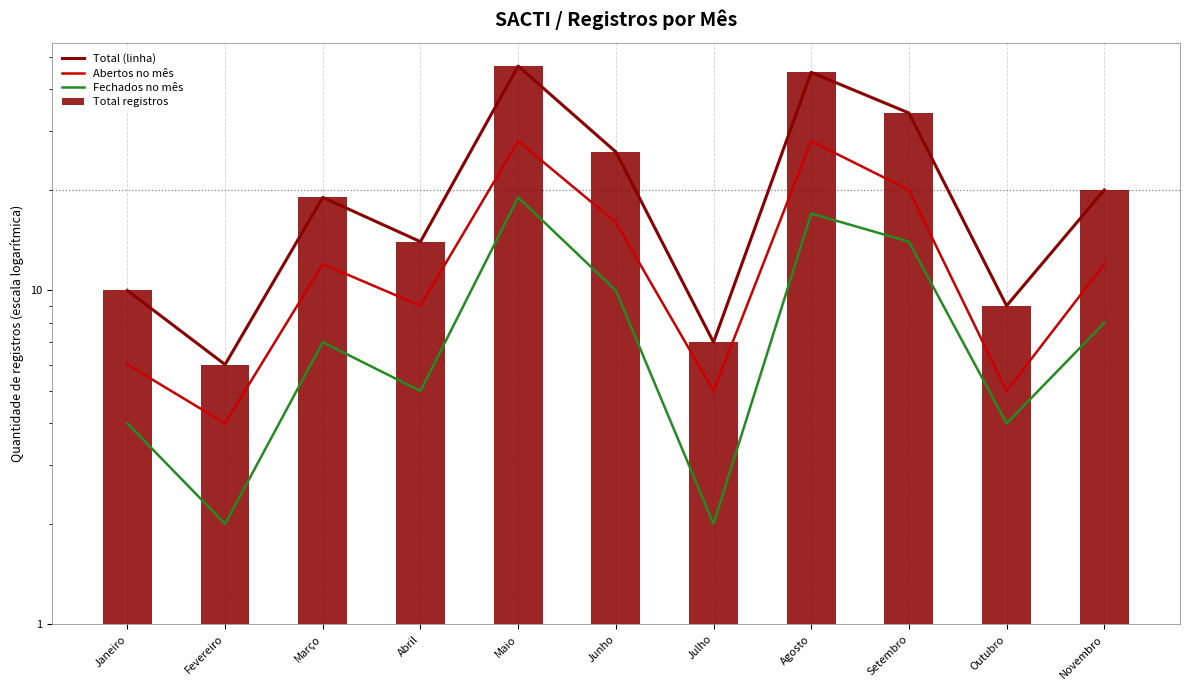

What is the difference between the maximum and second lowest values in the Abertos no mês series?

23